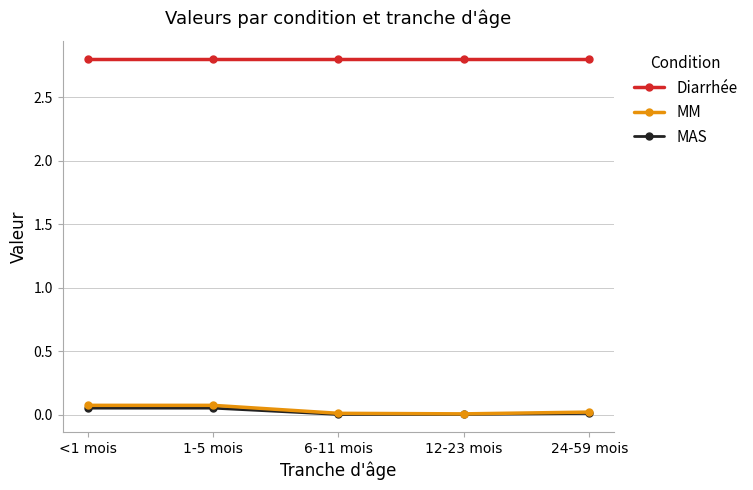

True or false: MAS has a value of 0.0 at 6-11 mois.

True